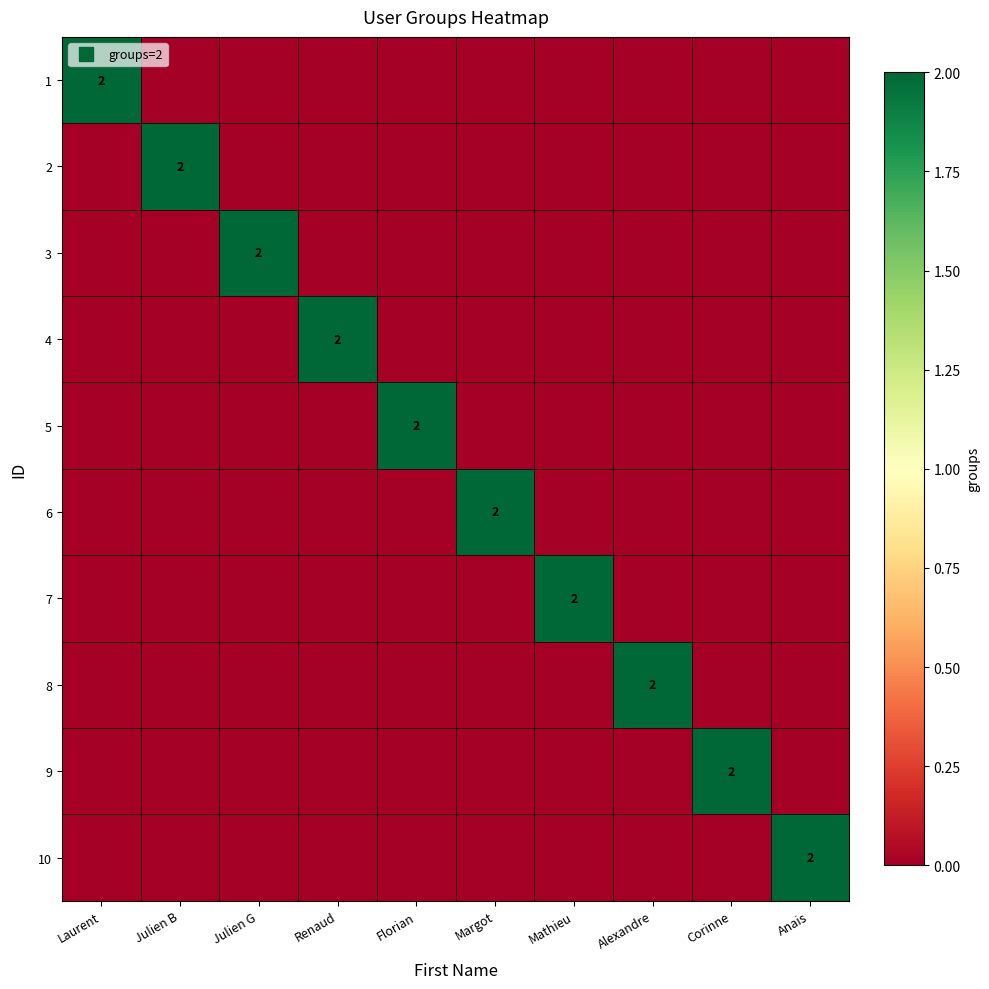

How many distinct data groups are displayed?

10